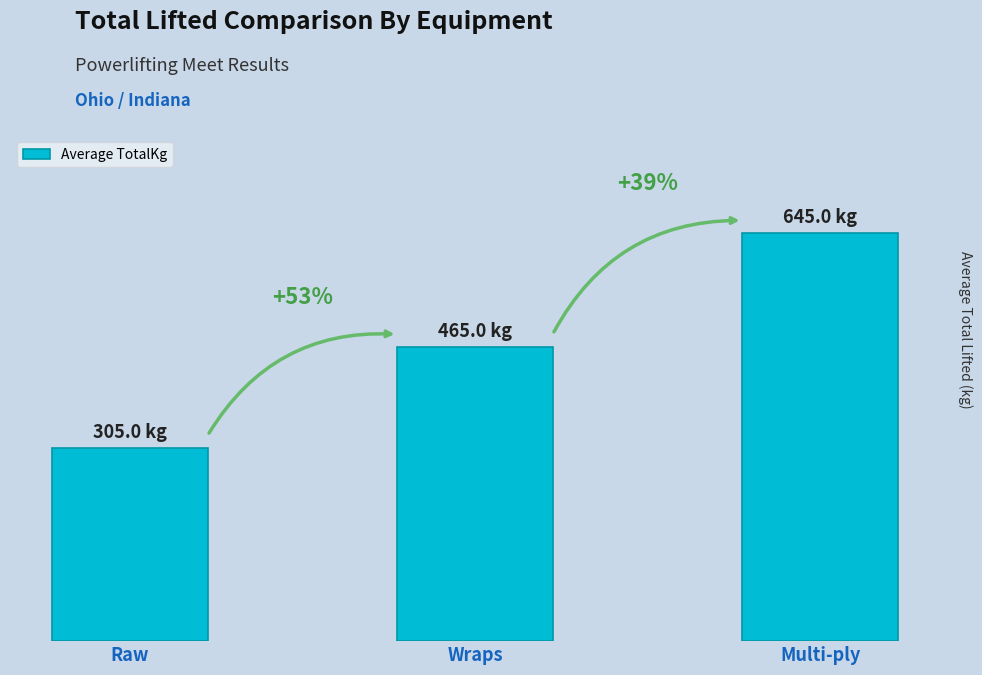

Does the chart contain stacked bars?

No